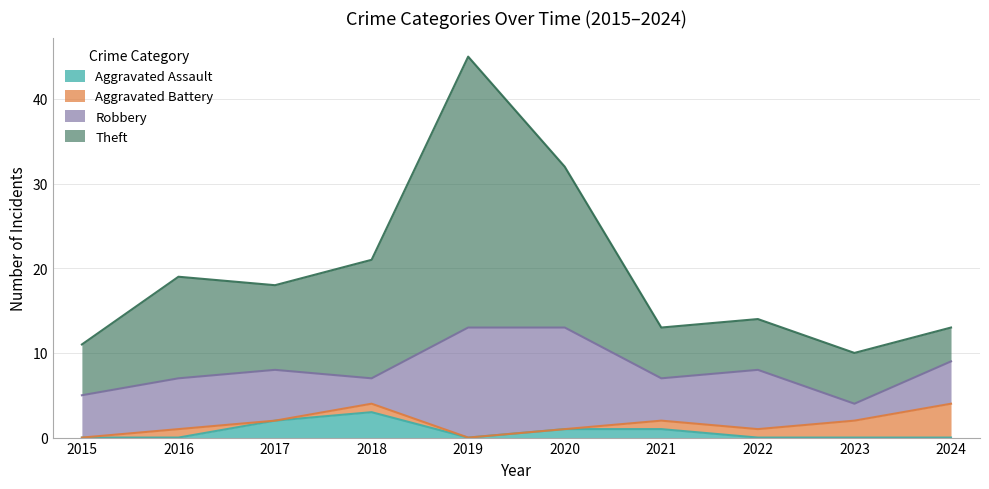

At which category is the sum across all series the highest?

2019